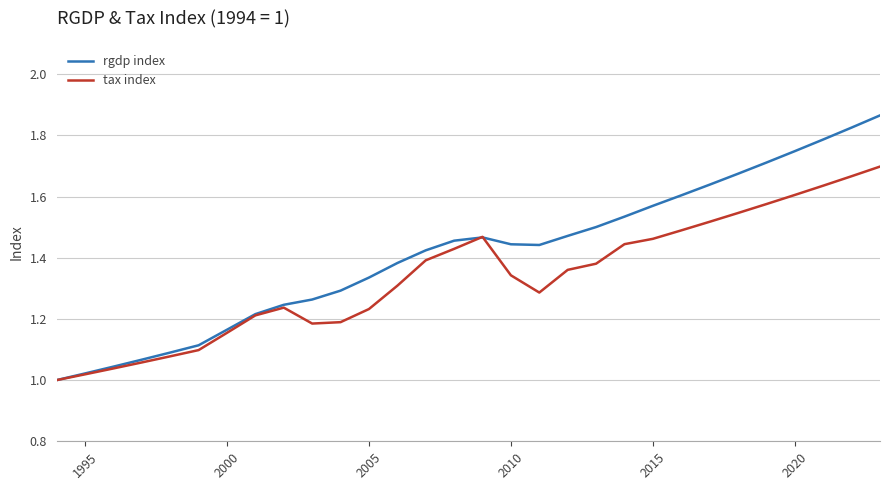

Which series has the largest range (max minus min)?

rgdp index